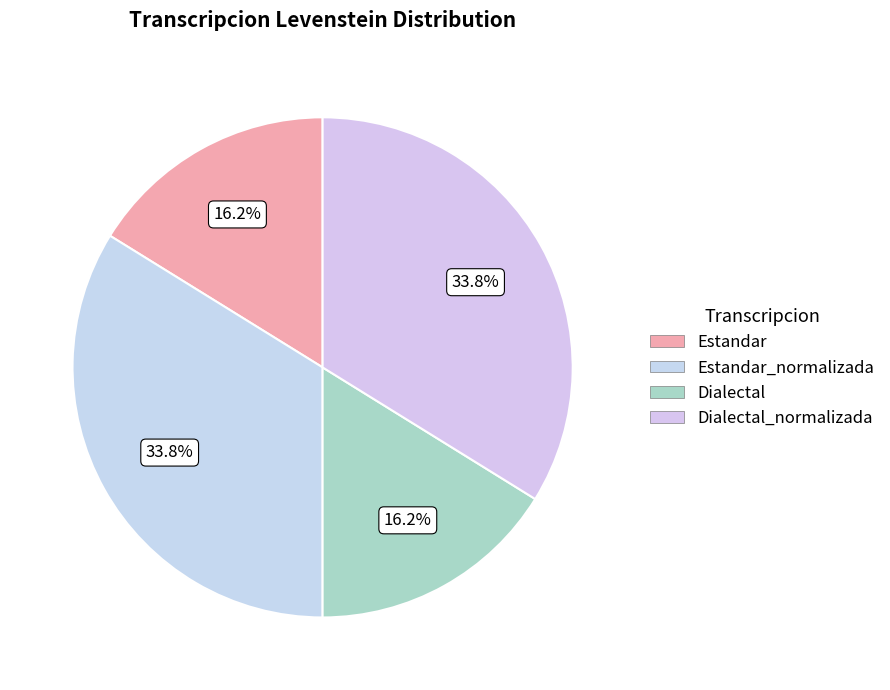

How many slices are in this pie chart?

4